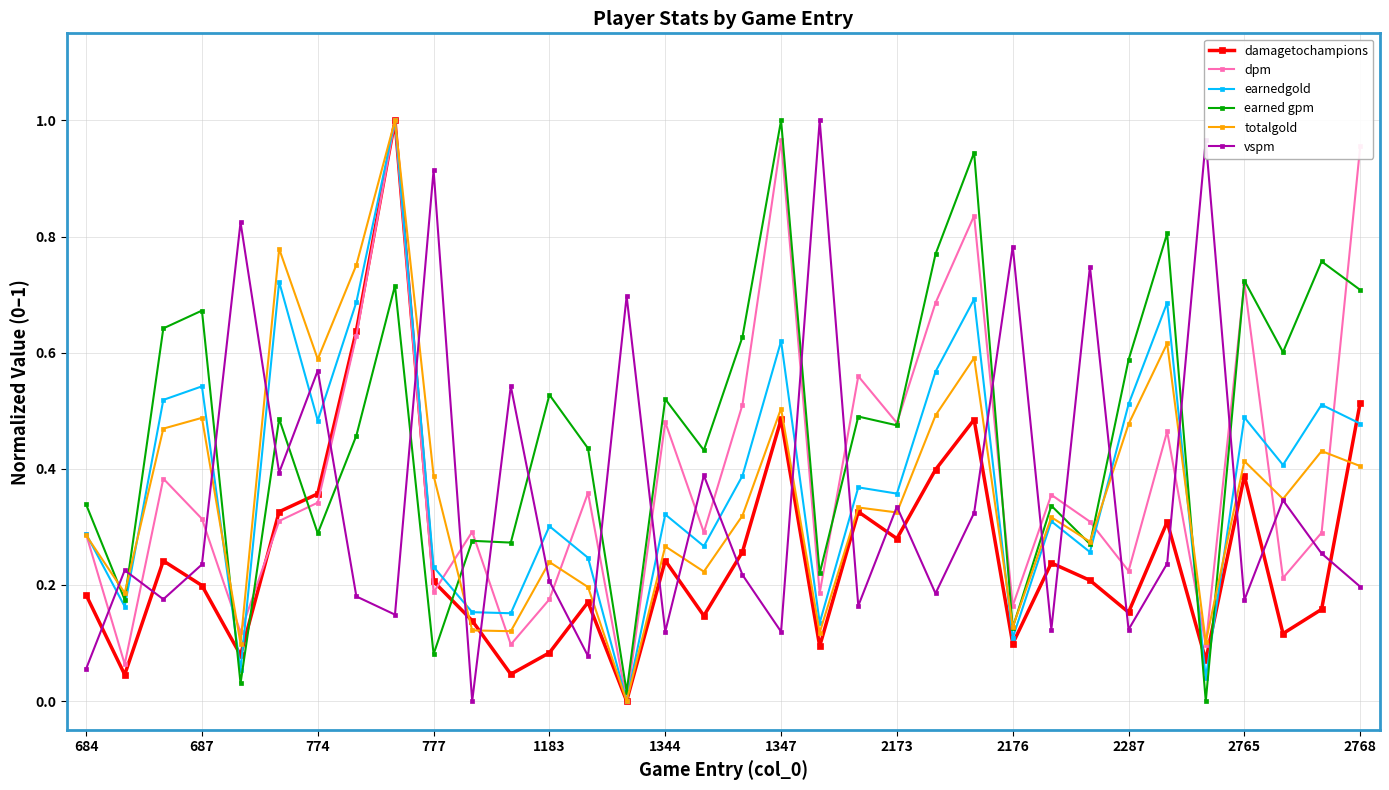

Does the chart display data point markers on the line(s)?

Yes